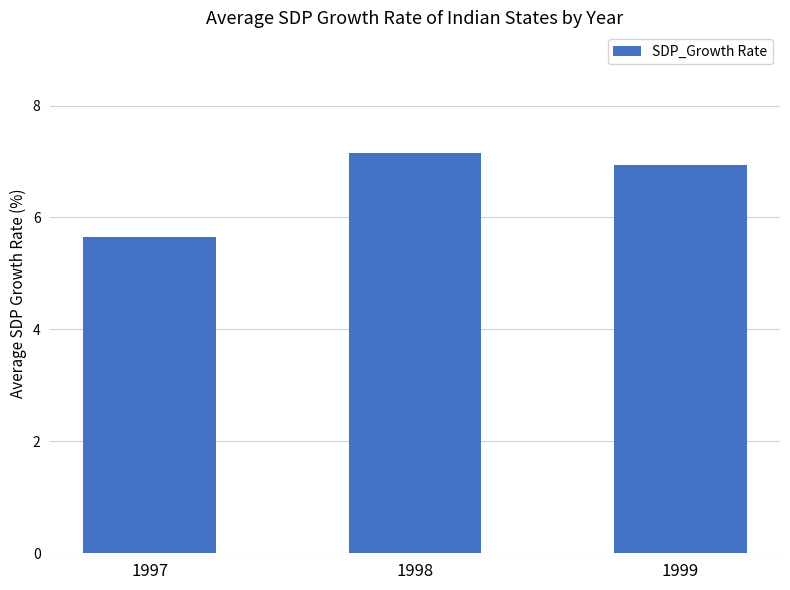

Which has a higher value, 1998 or 1997?

1998